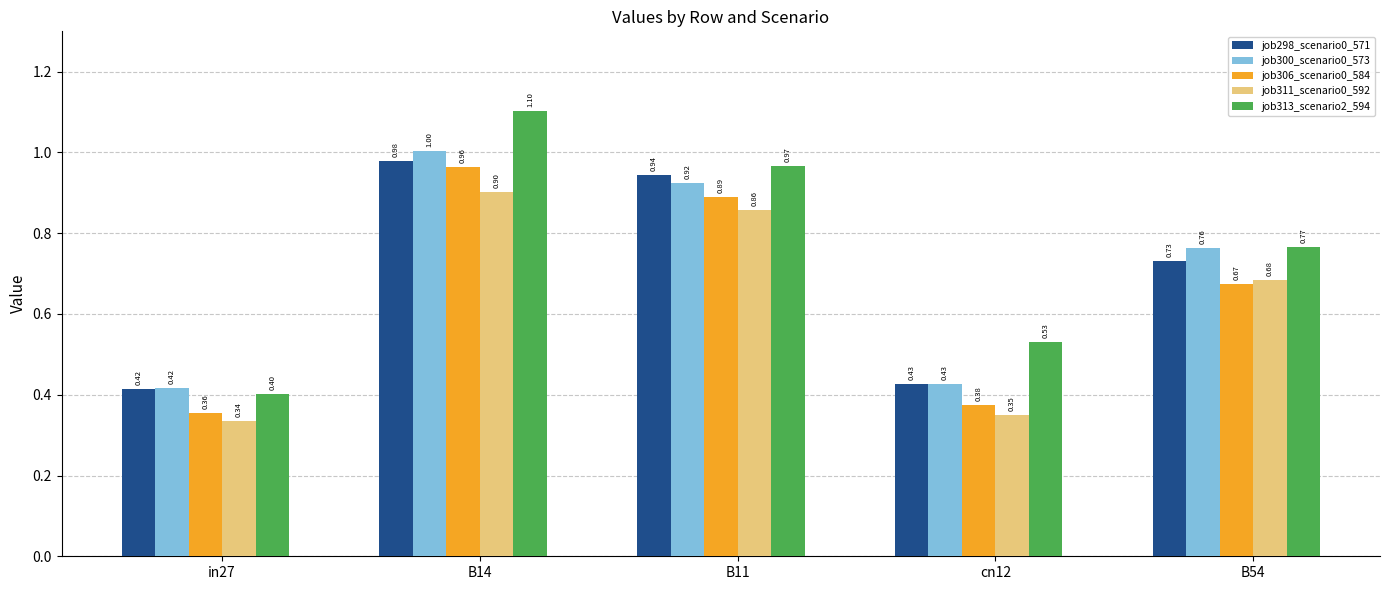

Which series has the largest total across all categories?

job313_scenario2_594